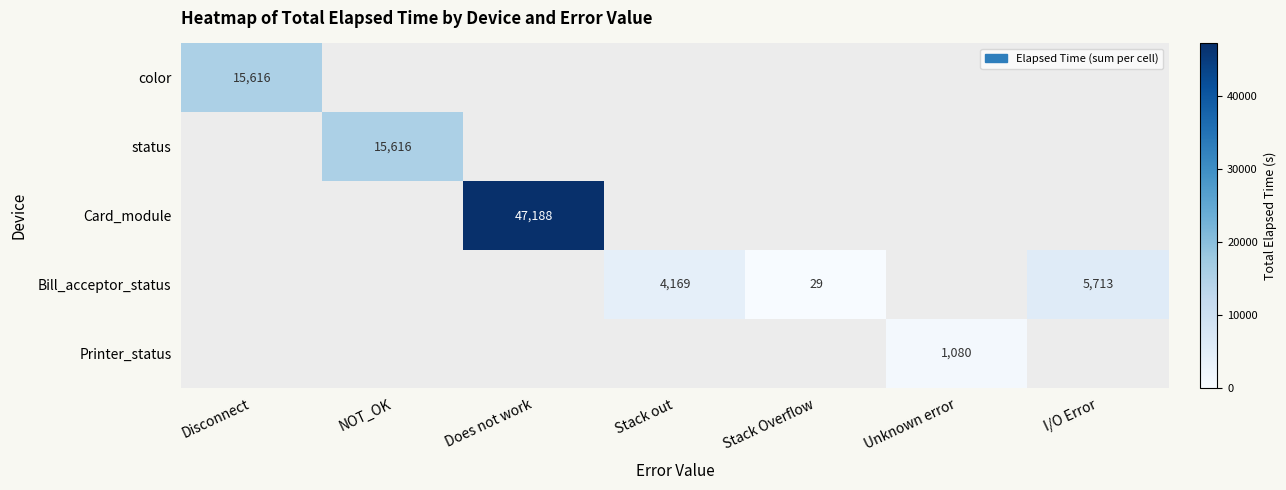

The value of Card_module at Does not work is 72566. True or false?

False